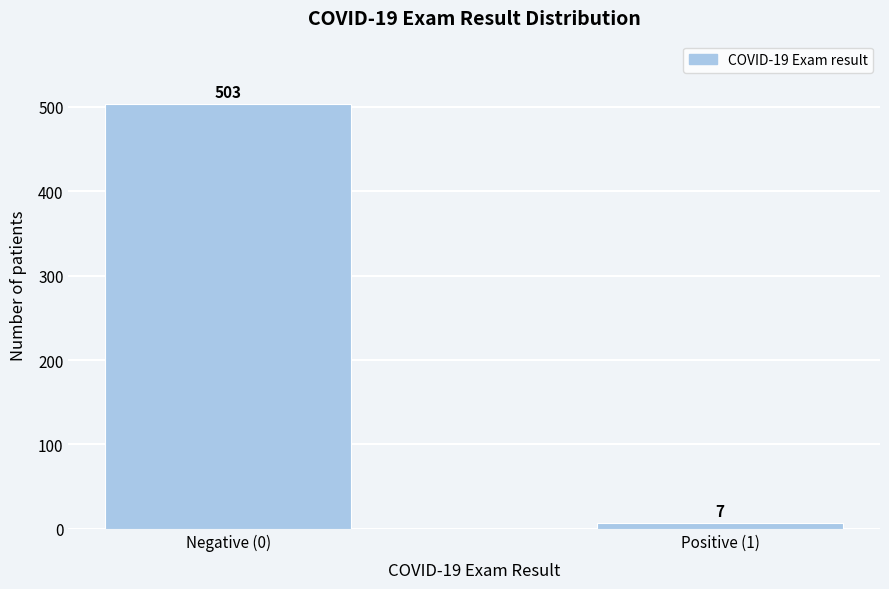

Reading left to right, transcribe all the data shown in this chart.

Negative (0)=503	Positive (1)=7